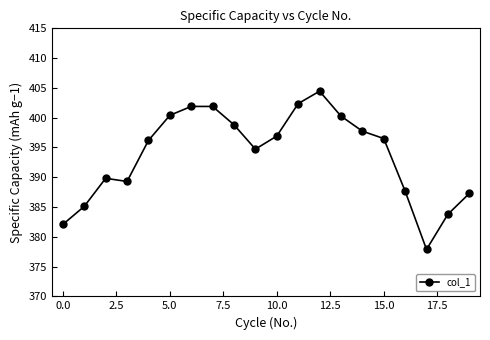

What is the maximum value shown in the chart?

404.4